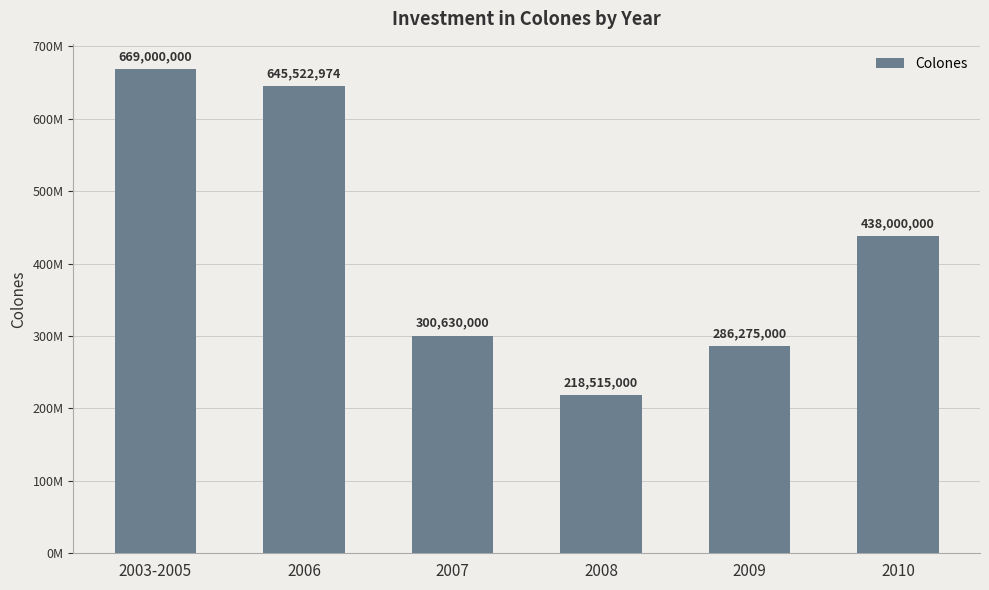

What position from the right is 2008?

3